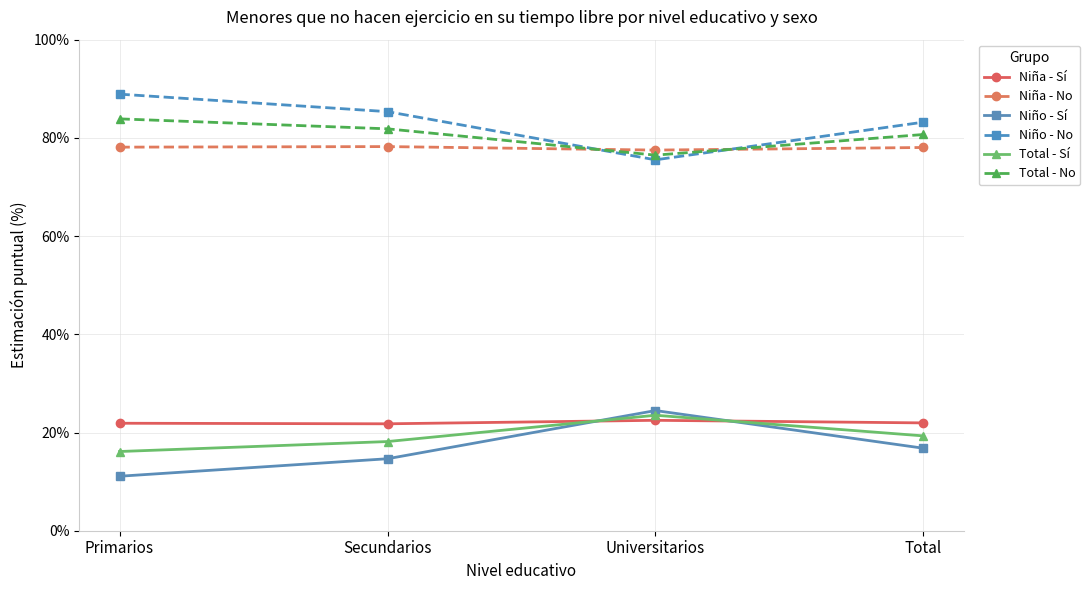

Rank the series by their maximum value, from lowest to highest.

Niña - Sí, Total - Sí, Niño - Sí, Niña - No, Total - No, Niño - No